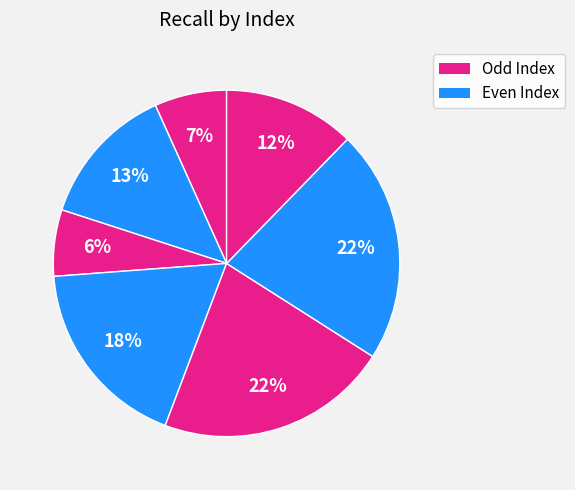

To the nearest percent, what is the difference between the largest and smallest slice percentages?

16%